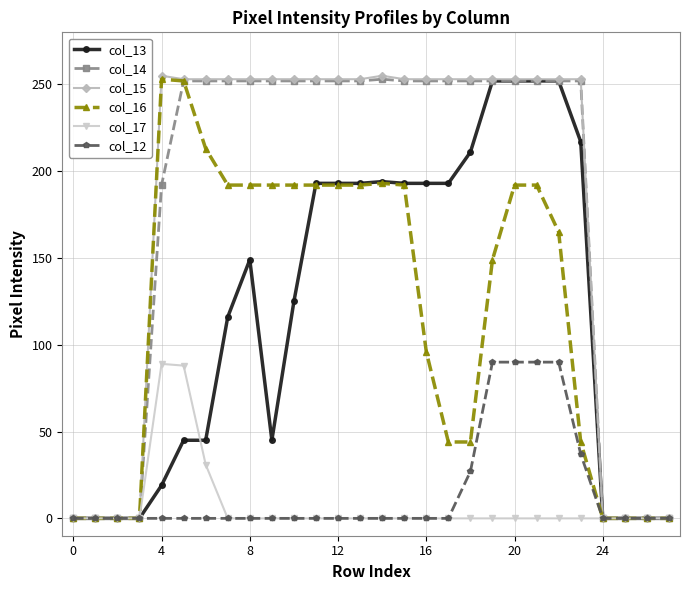

True or false: col_16 has more than 0 interior local peaks.

True